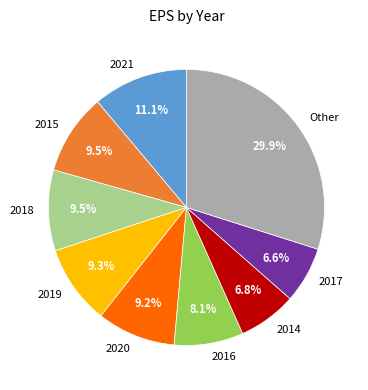

What is the ratio of the value at 2020 to the value at 2016?

1.1